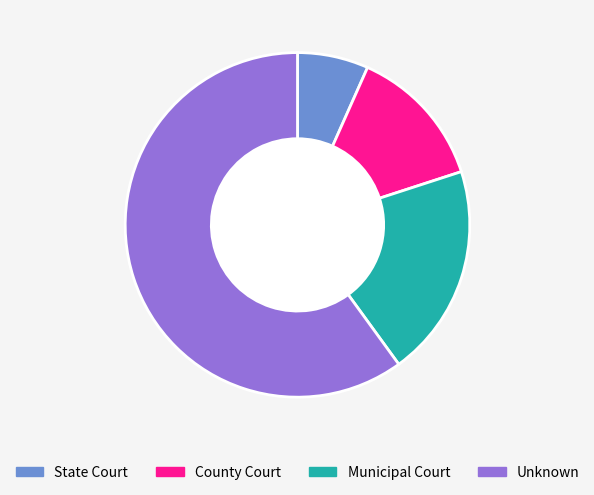

Does Unknown account for over 50% of the chart?

Yes